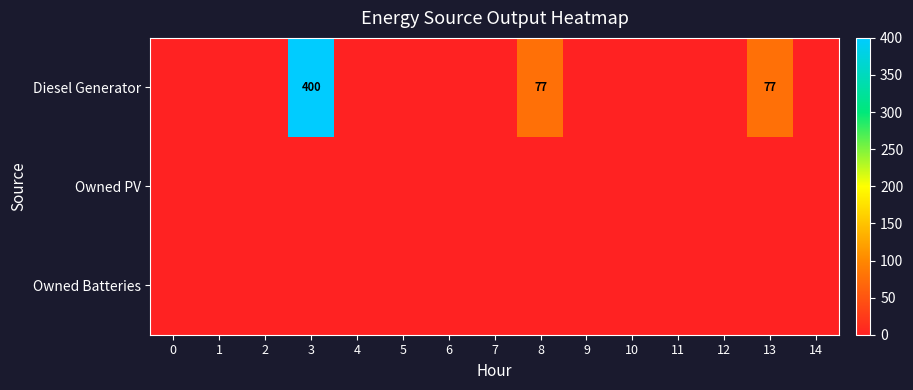

At which category does the chart reach its peak across all series?

3